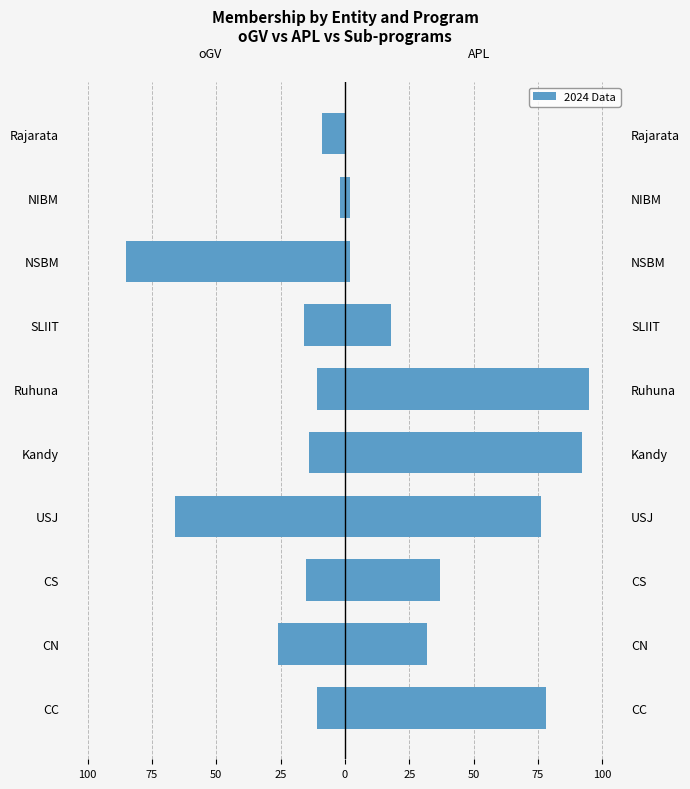

What is the difference between the maximum and second lowest values in the oGV series?

64